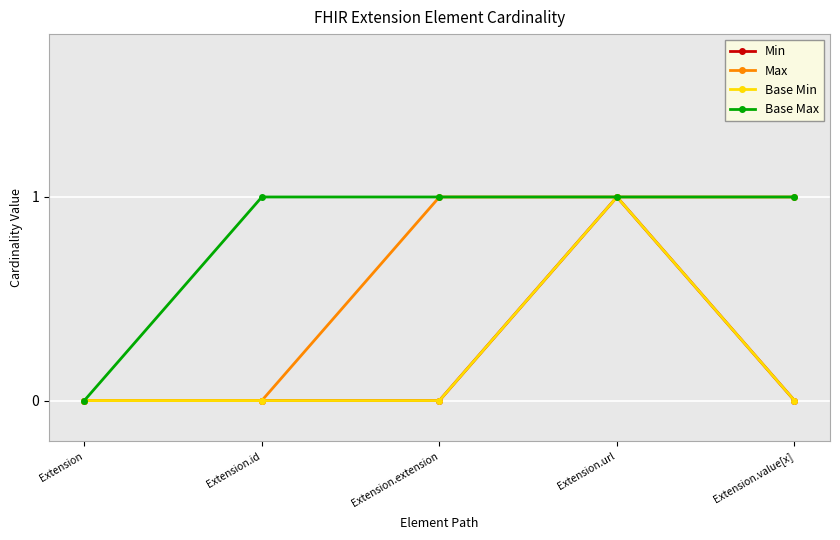

True or false: Base Min and Base Max intersect in this chart.

False